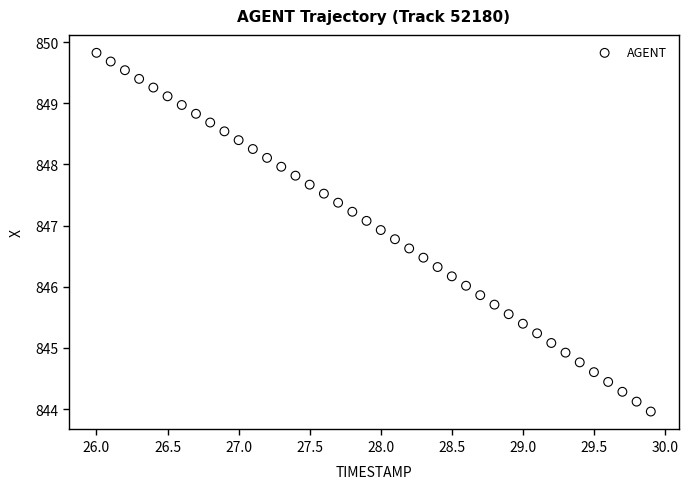

What is the range of X values (max minus min)?

3.9